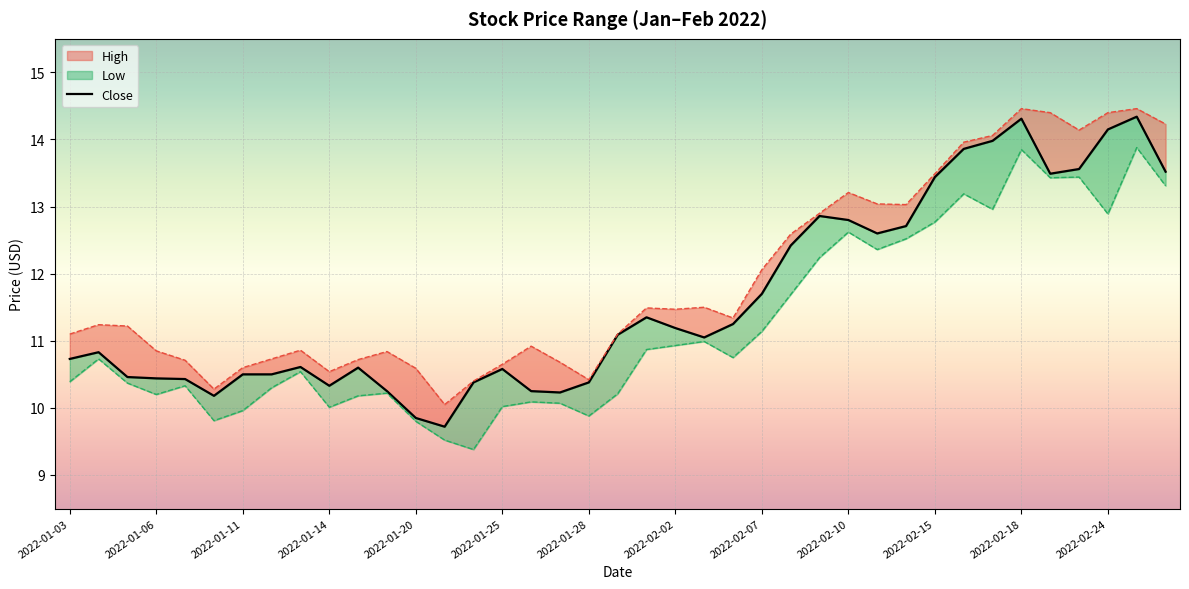

How many data points are above 11?

20